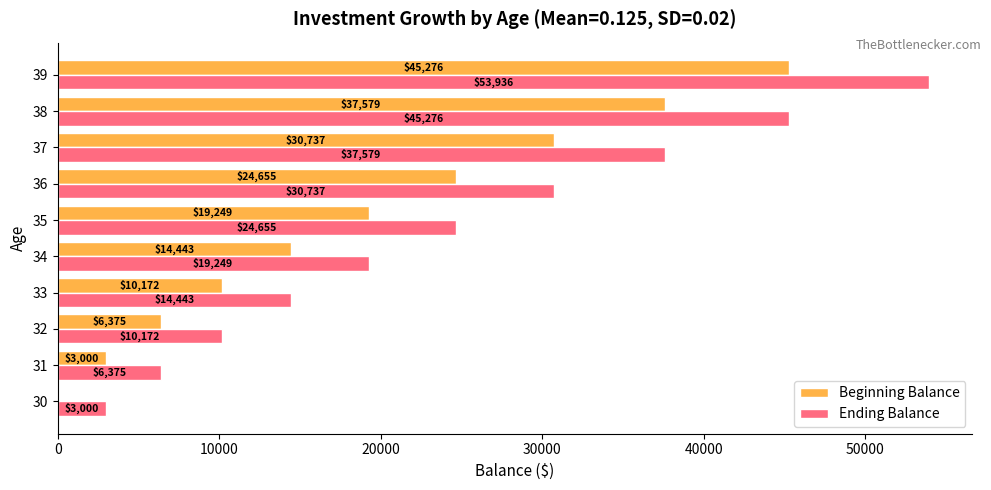

Which series has the largest total across all categories?

Ending Balance